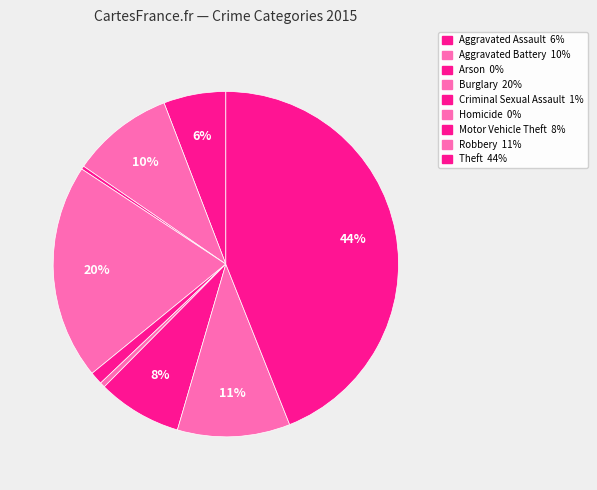

Count the number of slices in the pie.

9